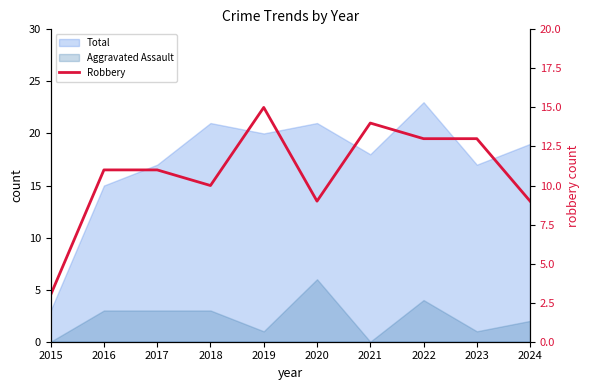

How many categories are shown in the chart?

10